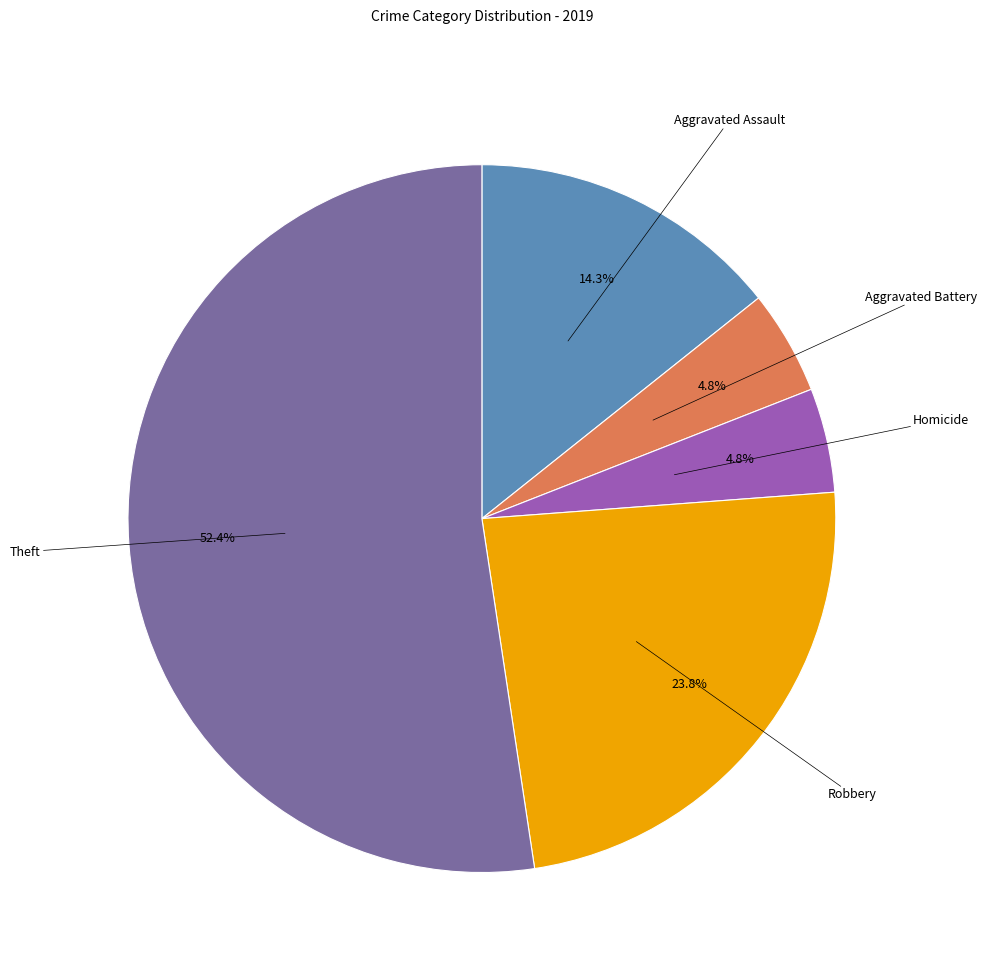

Is there any slice that represents more than half of the pie?

Yes